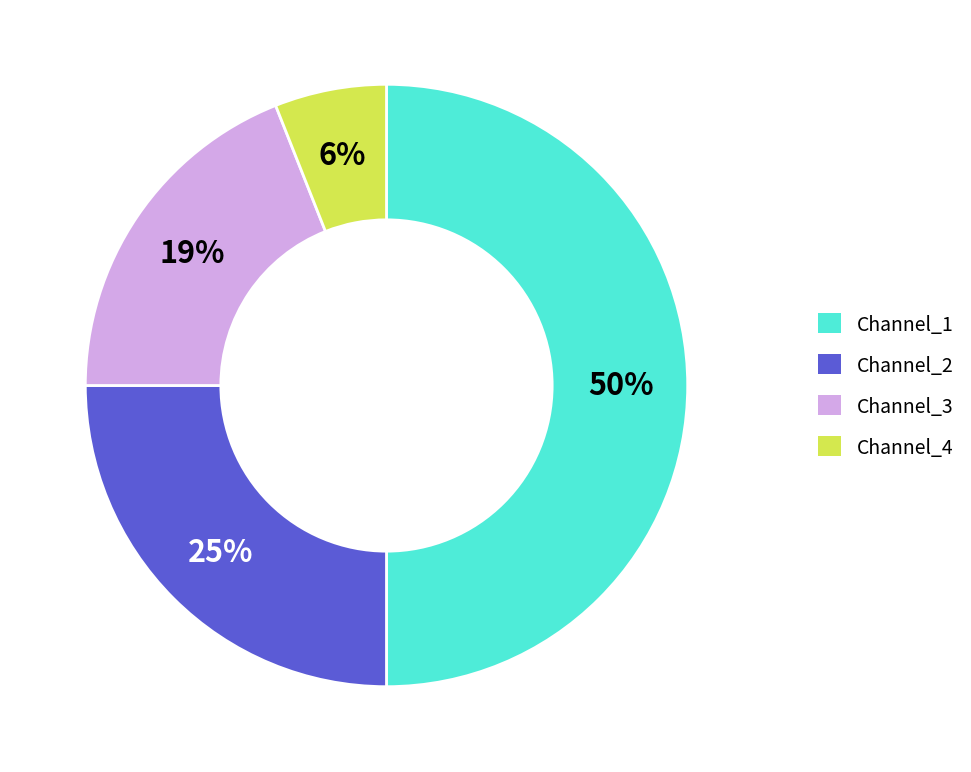

What is the largest slice in the pie chart?

Channel_1